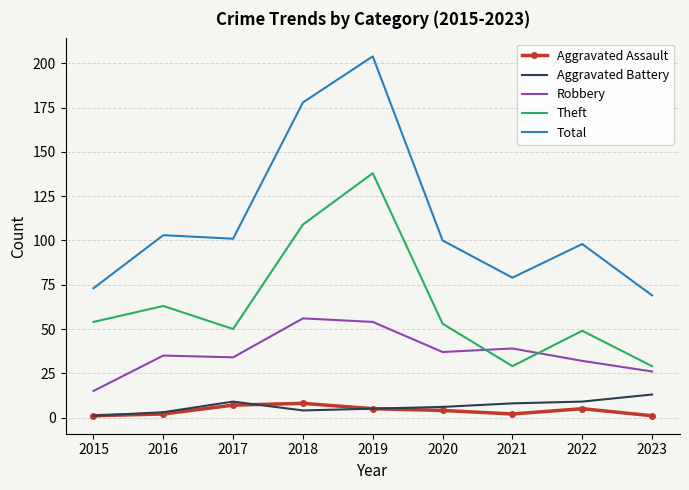

List the series in order of their peak value, lowest first.

Aggravated Assault, Aggravated Battery, Robbery, Theft, Total